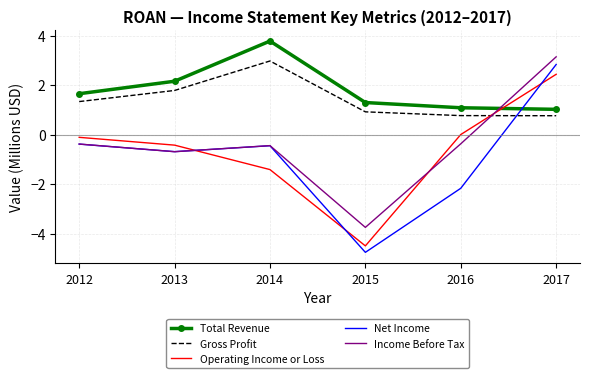

The Net Income series shows -2.2 at 2016. True or false?

True